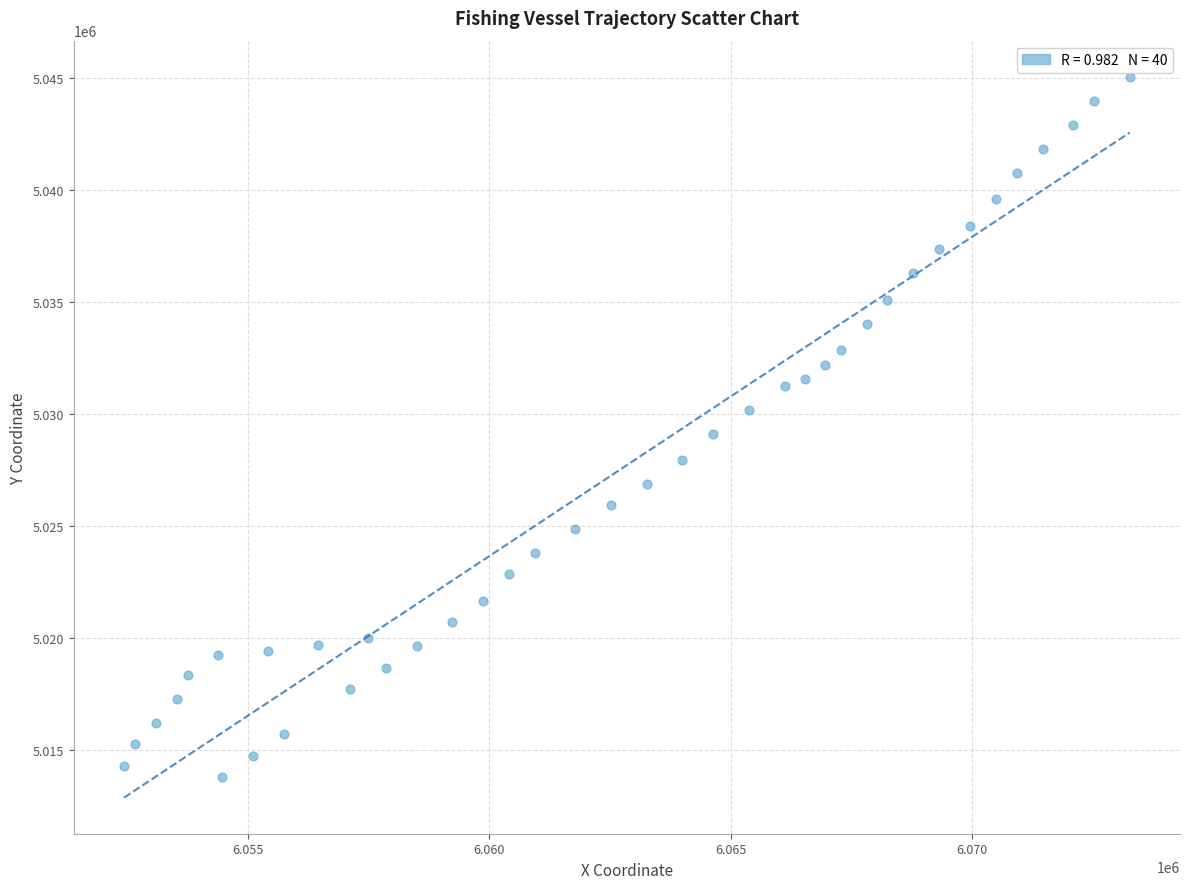

What is the range of Y values (max minus min)?

31290.3